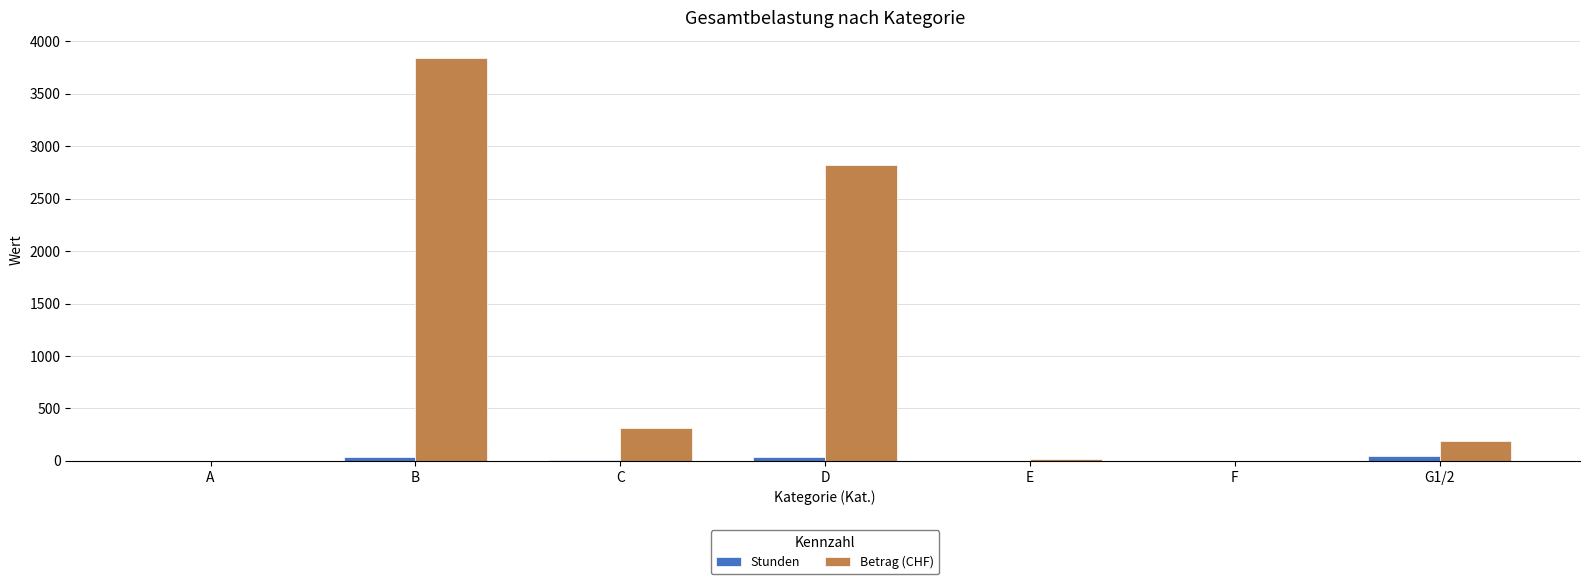

What is the total value across all series at C?

312.0